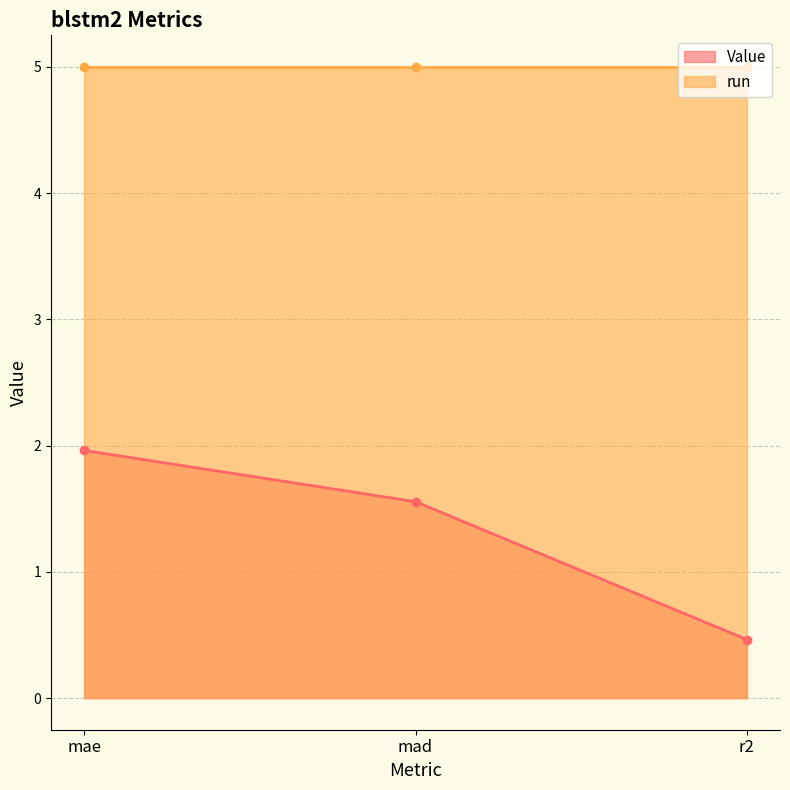

List the labels in order of value, smallest first.

r2, mad, mae